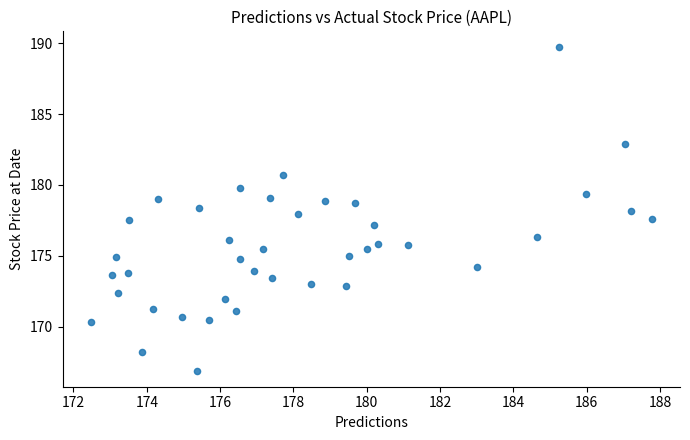

What is the range of X values (max minus min)?

15.3